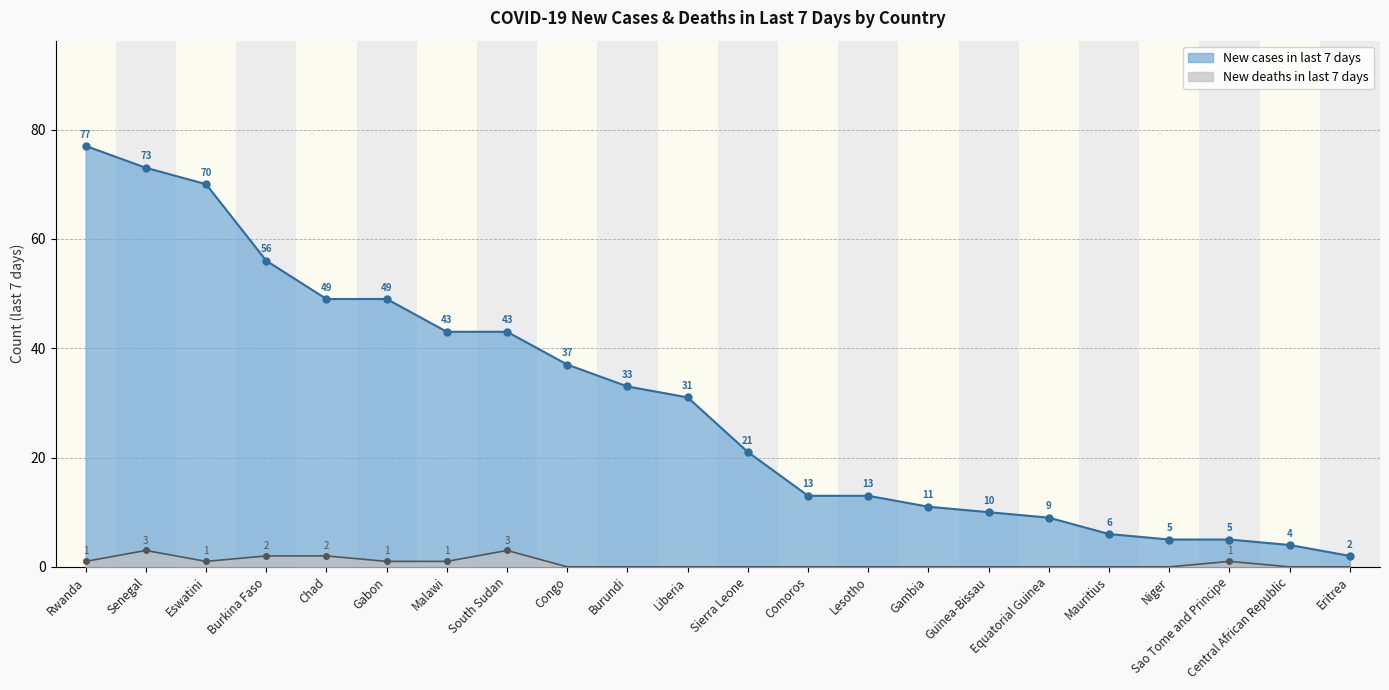

True or false: New cases in last 7 days has a value of 8 at Lesotho.

False